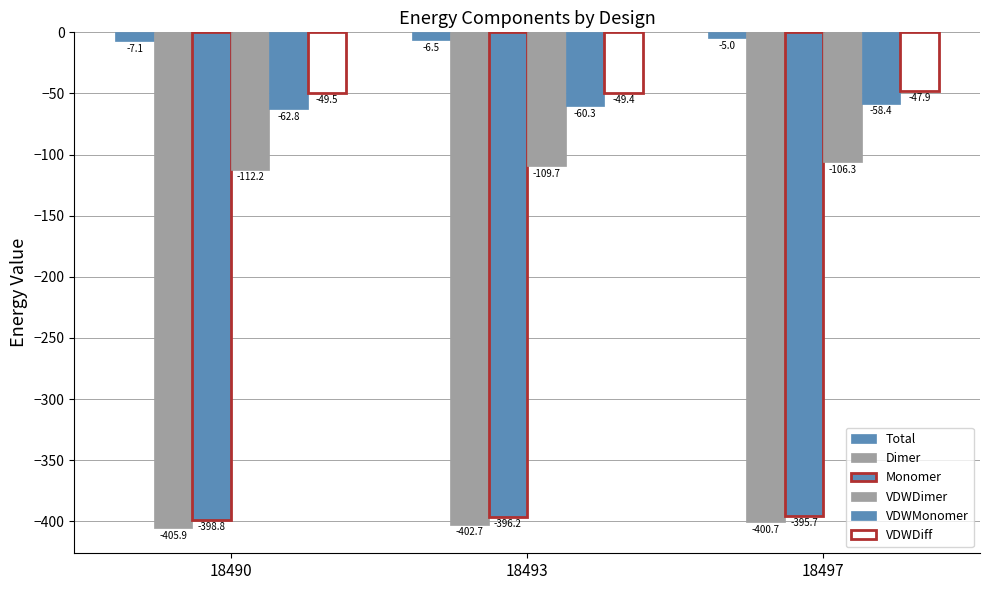

Does the chart contain any negative values?

Yes